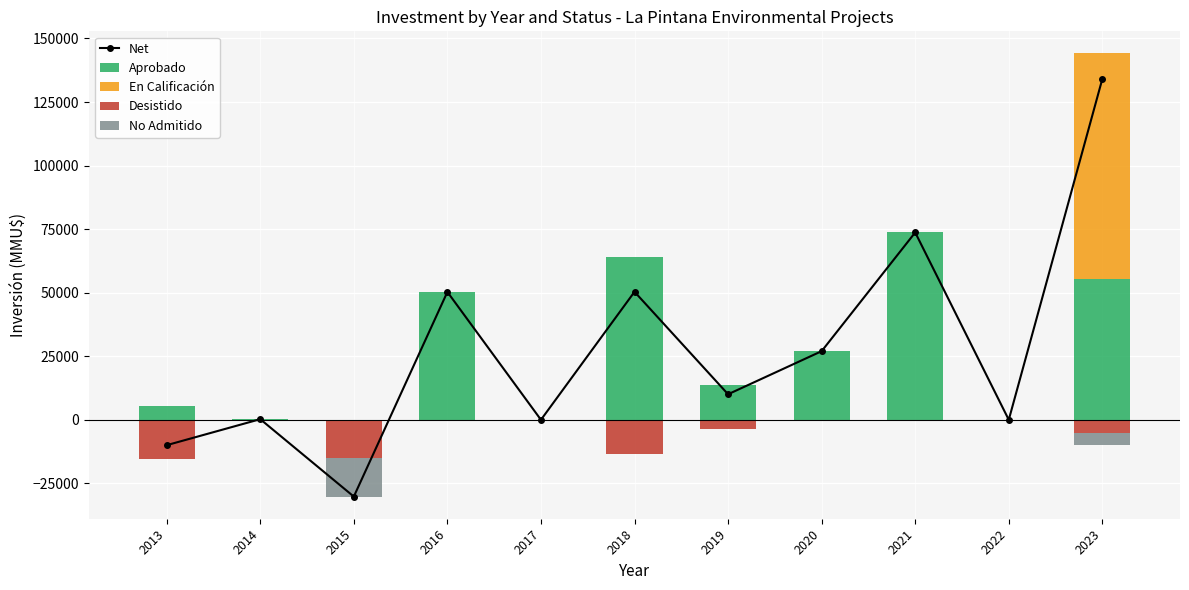

The value of No Admitido at 2019 is 0. True or false?

True